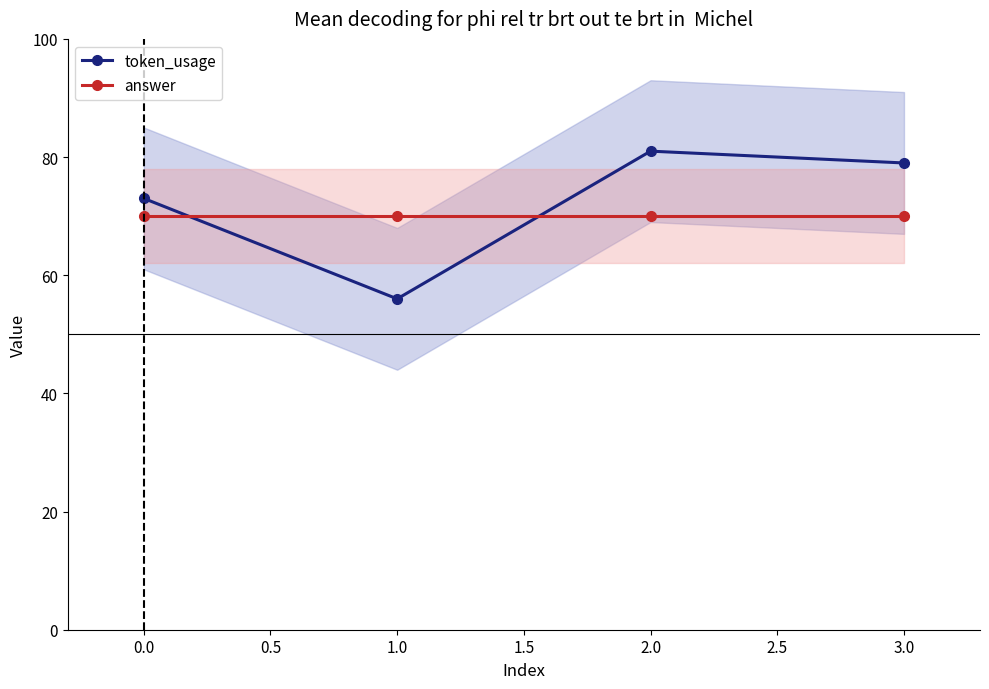

How many times do token_usage and answer cross each other?

2